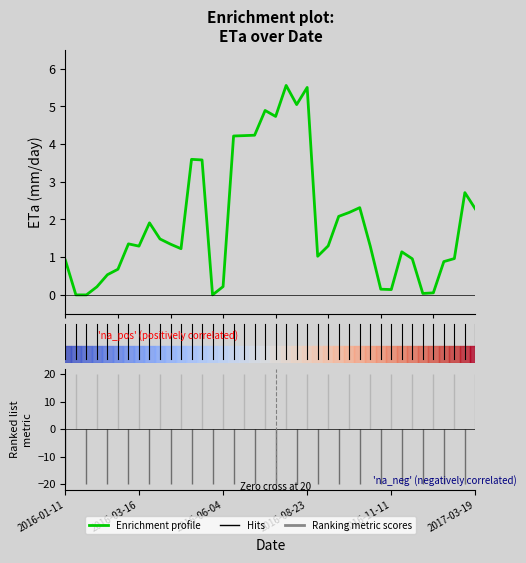

What is the value of the 23rd point from the left?

5.0